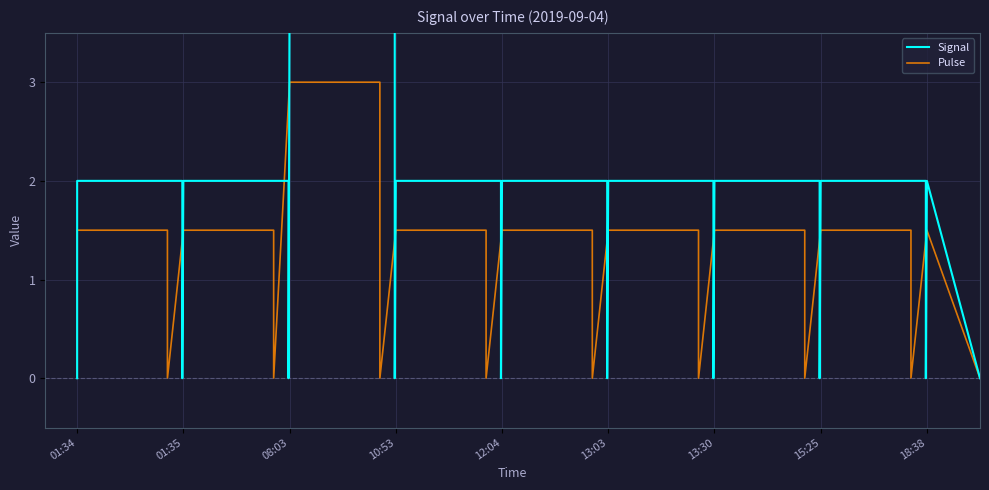

Reading right to left, what are all the values shown in this chart?

Signal: 0.0	2.0	0.0	2.0	2.0	0.0	2.0	2.0	0.0	2.0	2.0	0.0	2.0	2.0	0.0	2.0	2.0	0.0	4.0	4.0	0.0	2.0	2.0	0.0	2.0	2.0	0.0
Pulse: 0.0	1.5	0.0	1.5	1.5	0.0	1.5	1.5	0.0	1.5	1.5	0.0	1.5	1.5	0.0	1.5	1.5	0.0	3.0	3.0	0.0	1.5	1.5	0.0	1.5	1.5	0.0